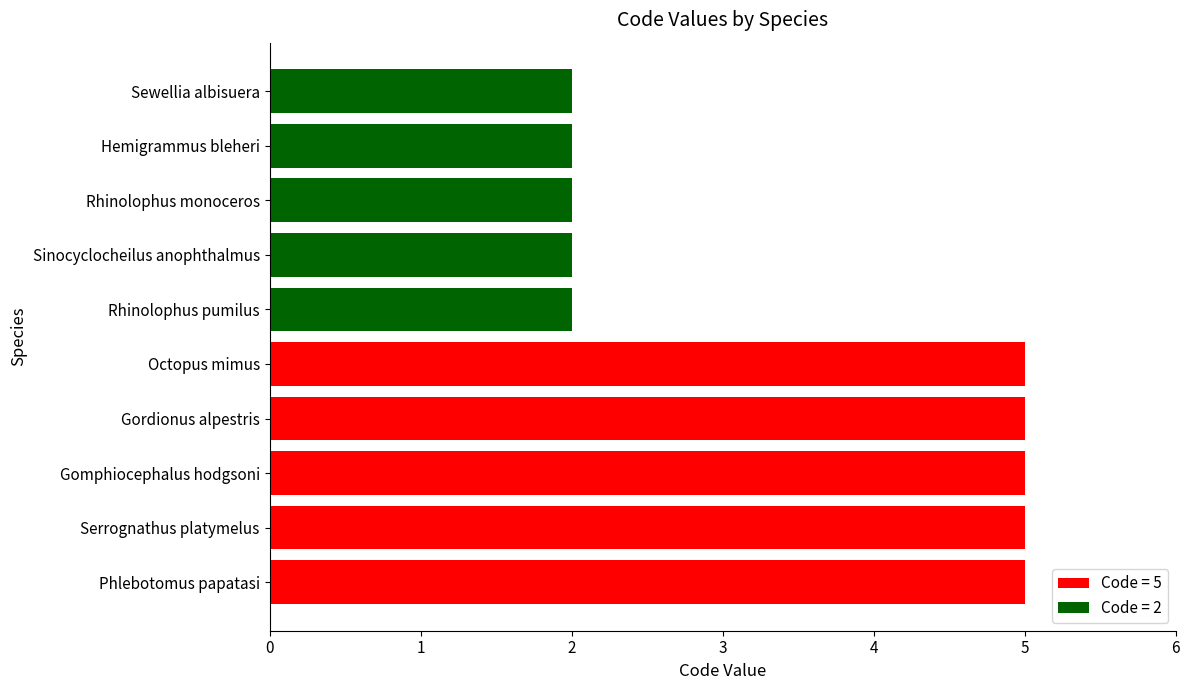

Approximately how many times larger is the value at Gomphiocephalus hodgsoni compared to Gordionus alpestris?

1.0